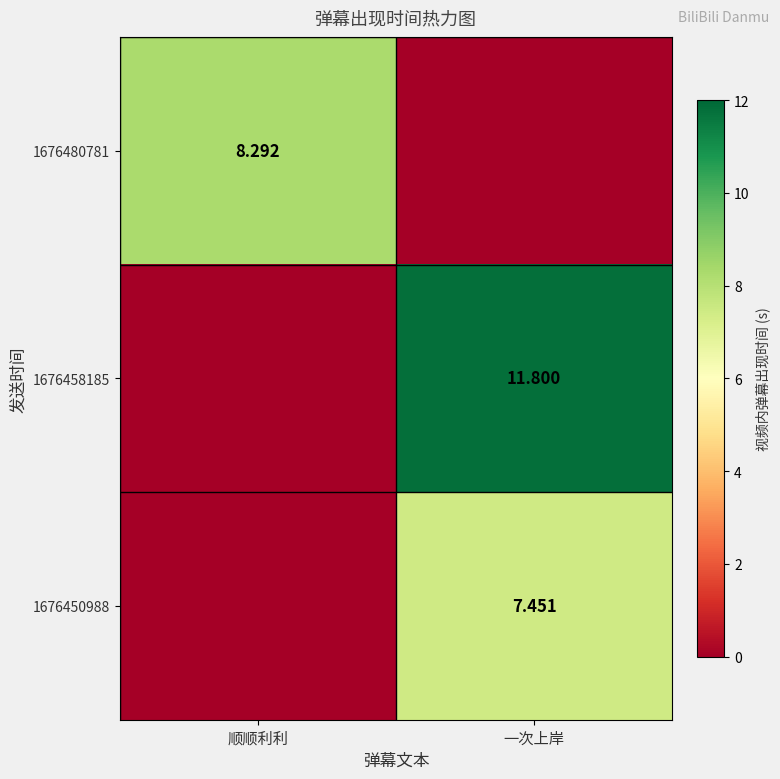

Is the value of 1676458185 at 一次上岸 greater than the value of 1676480781 at 顺顺利利?

Yes